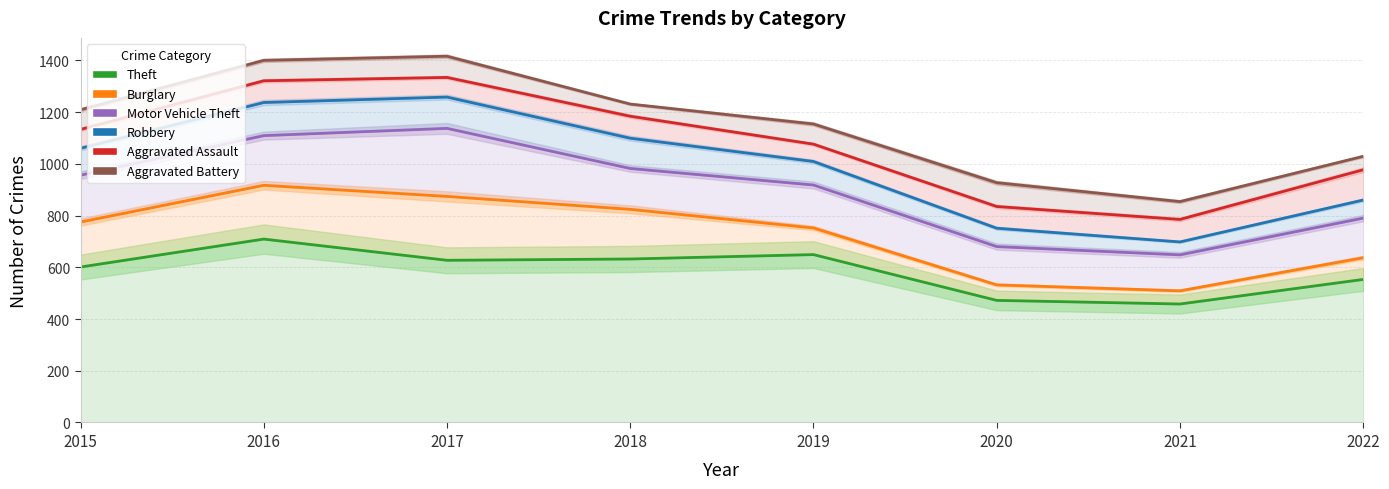

What is the maximum value shown in the chart?

1416